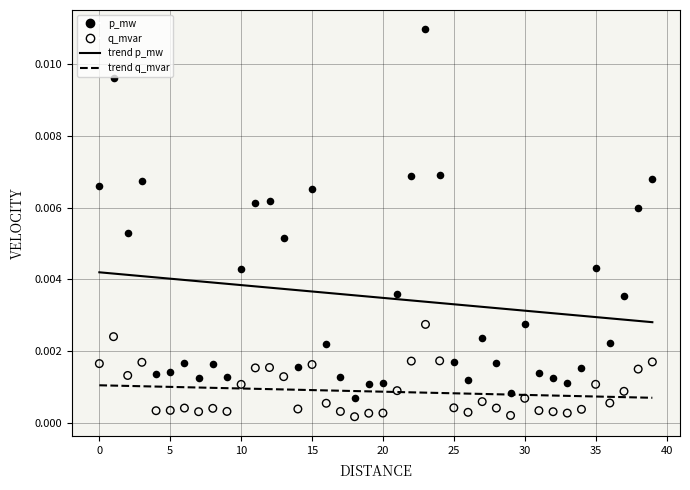

Which series contains the lowest Y value?

q_mvar